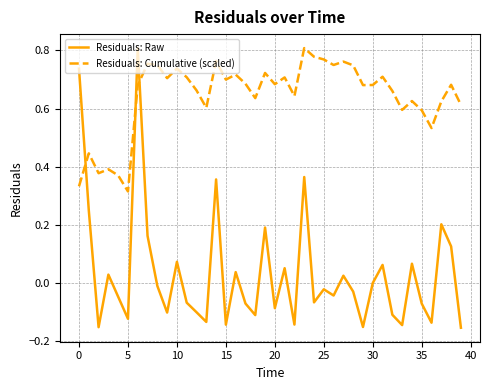

Which series ends up on top after the final intersection of Residuals: Raw and Residuals: Cumulative (scaled)?

Residuals: Cumulative (scaled)